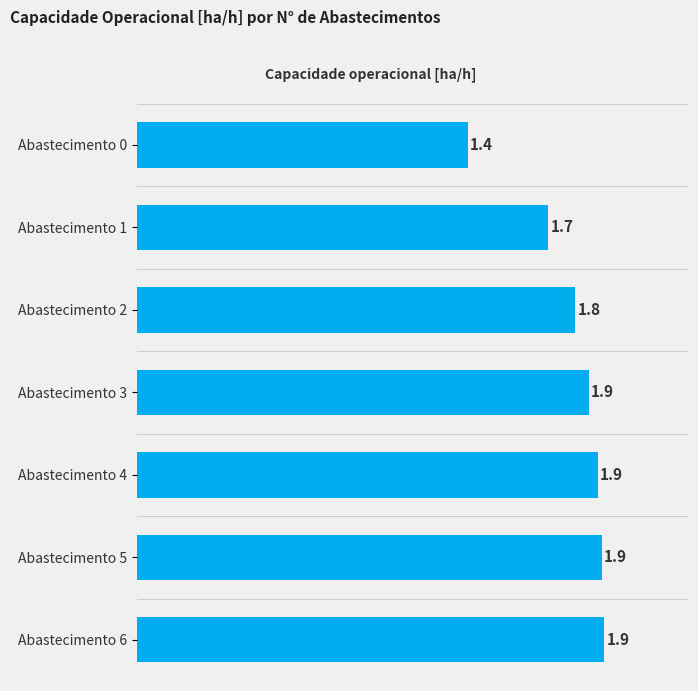

How many bars are there in total?

7